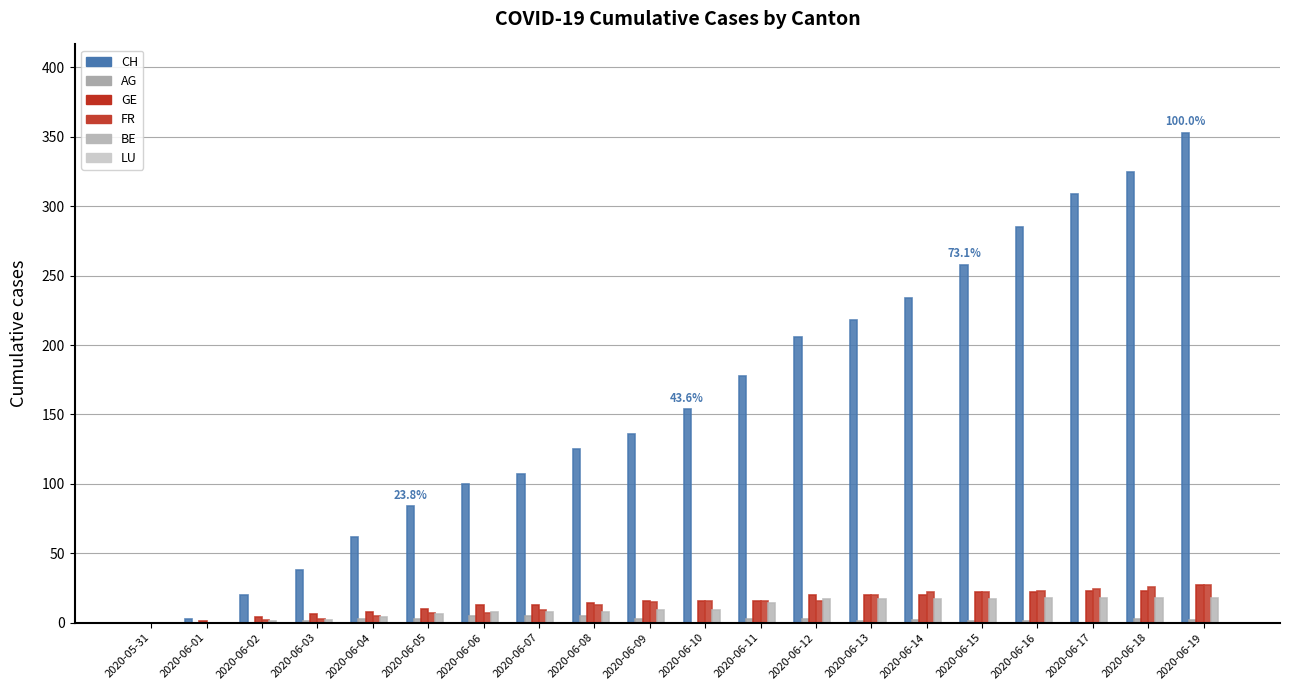

Read the BE value at 2020-06-08, to the nearest 5.

10